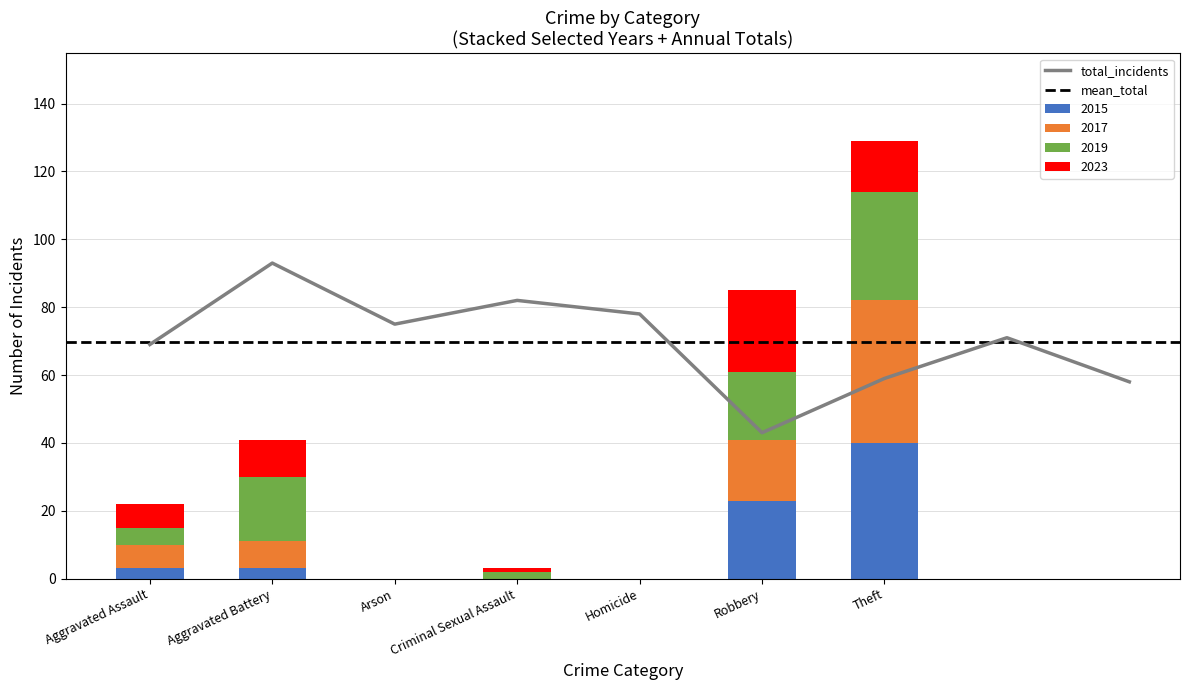

Is it true that 2017 equals 0 at Criminal Sexual Assault?

True